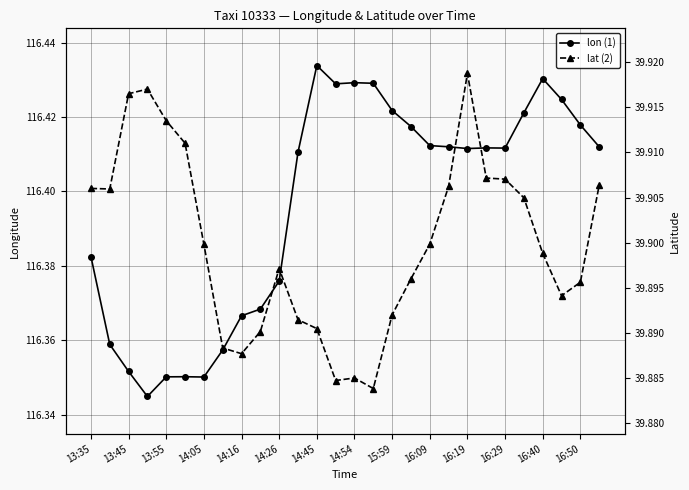

What position from the right is 15?

13